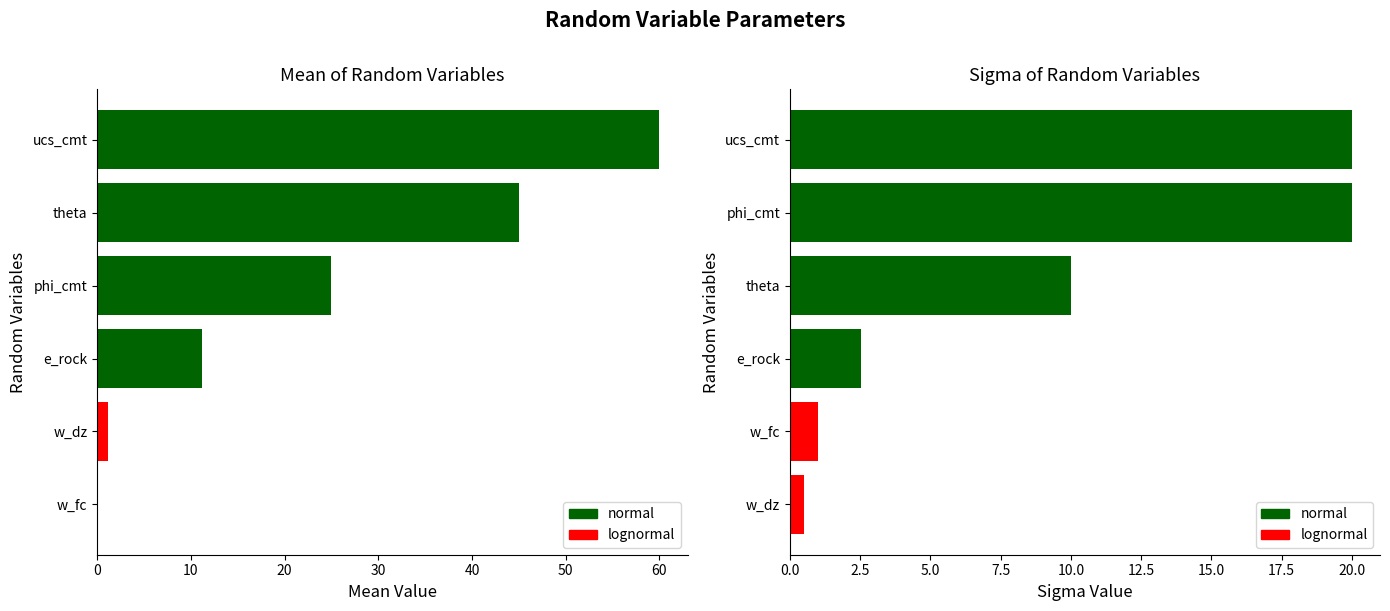

How many bars are there in each group?

2